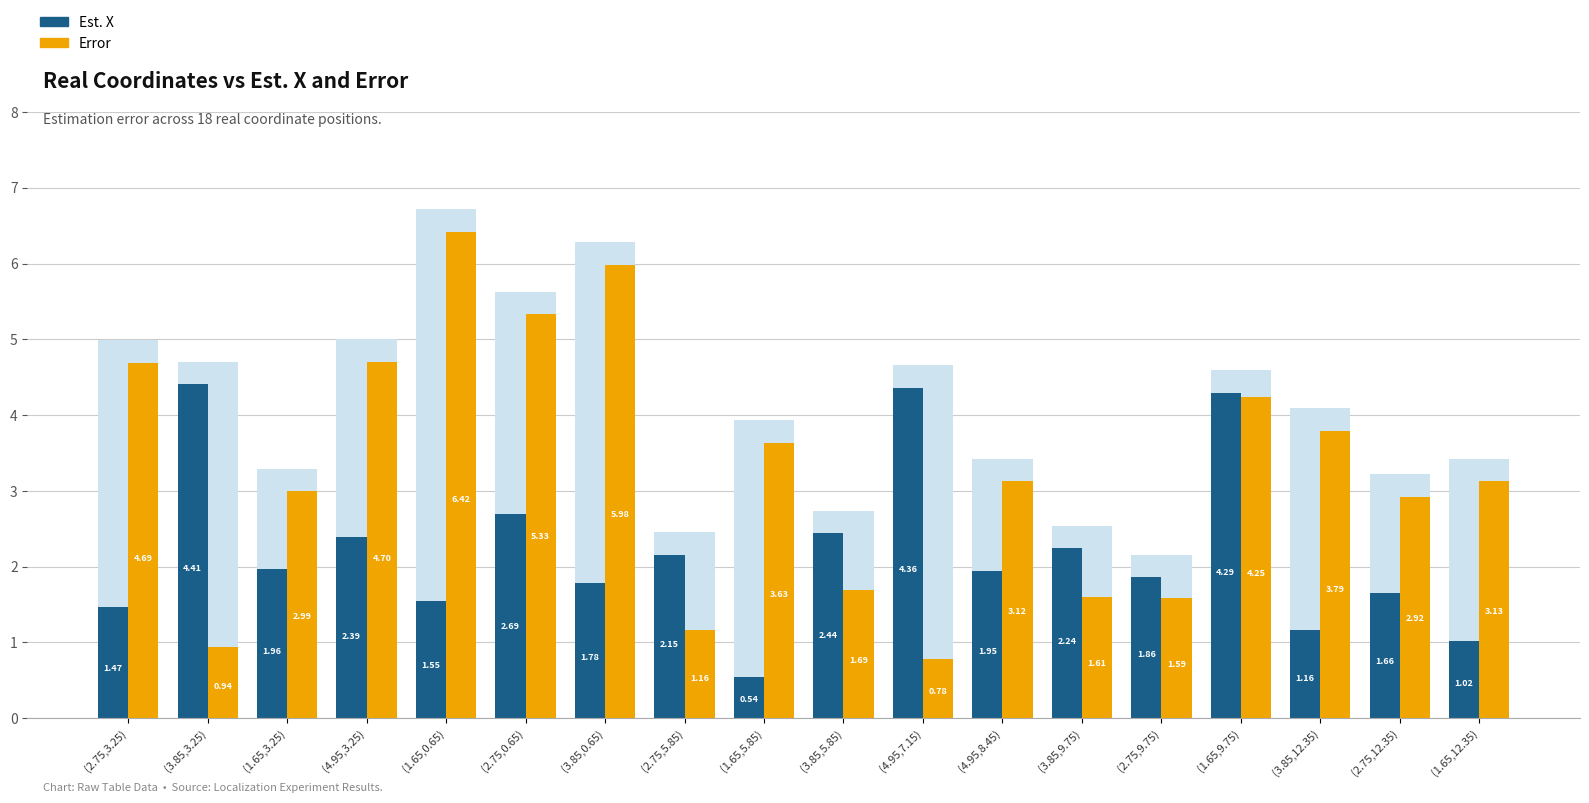

What is the approximate value of Error at (4.95,7.15)?

0.8